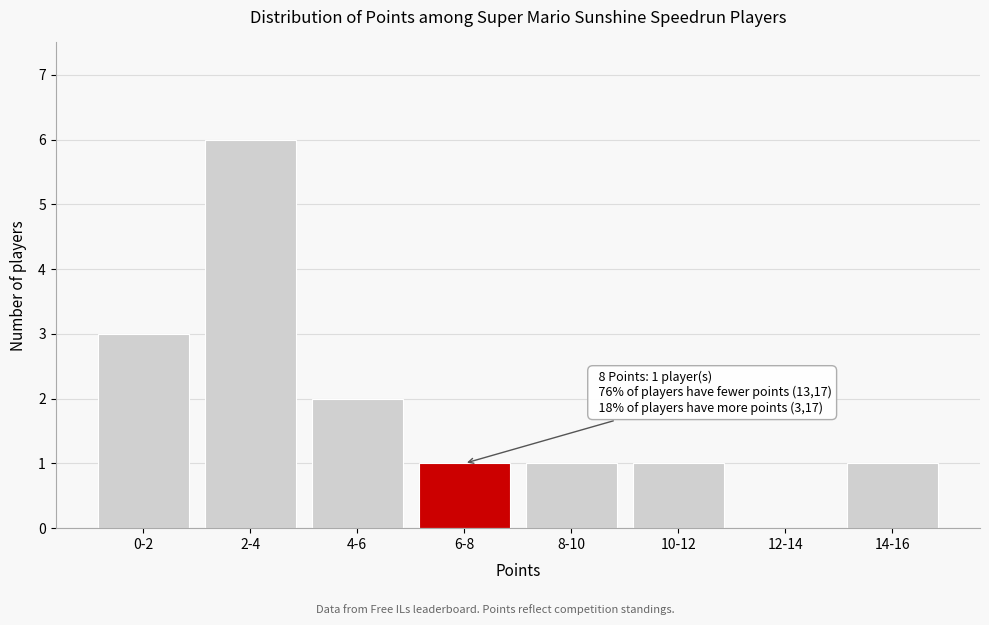

Reading right to left, what are all the values shown in this chart?

14-16=1	12-14=0	10-12=1	8-10=1	6-8=1	4-6=2	2-4=6	0-2=3